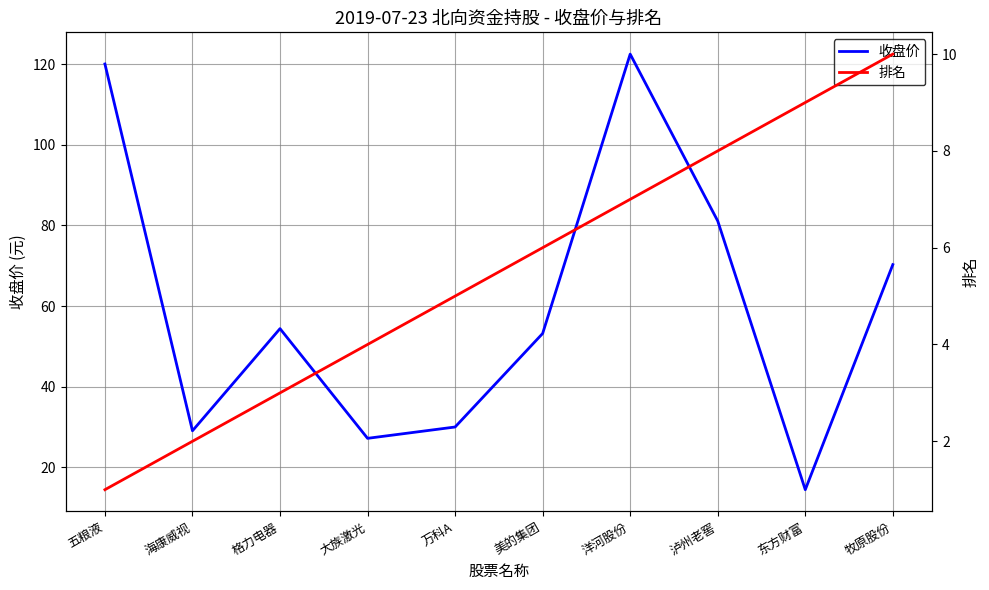

Count the number of categories in the chart.

10